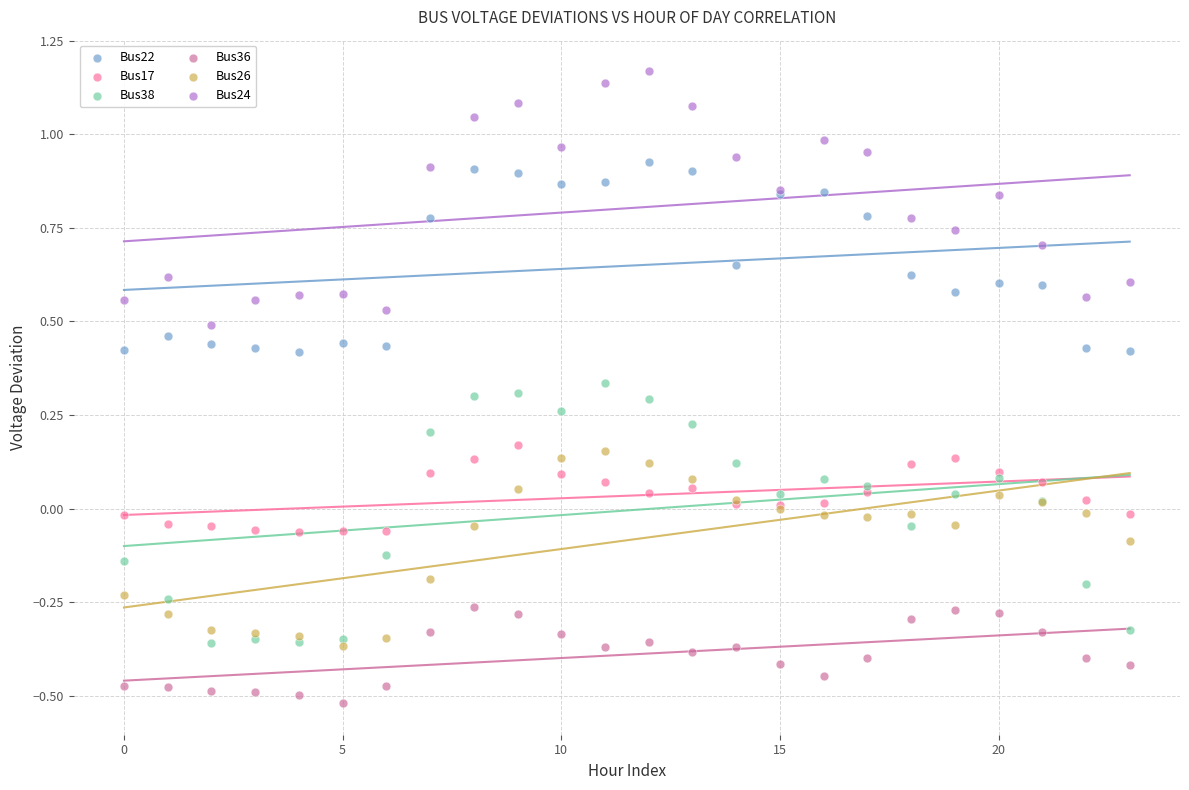

Which series contains the lowest Y value?

Bus36